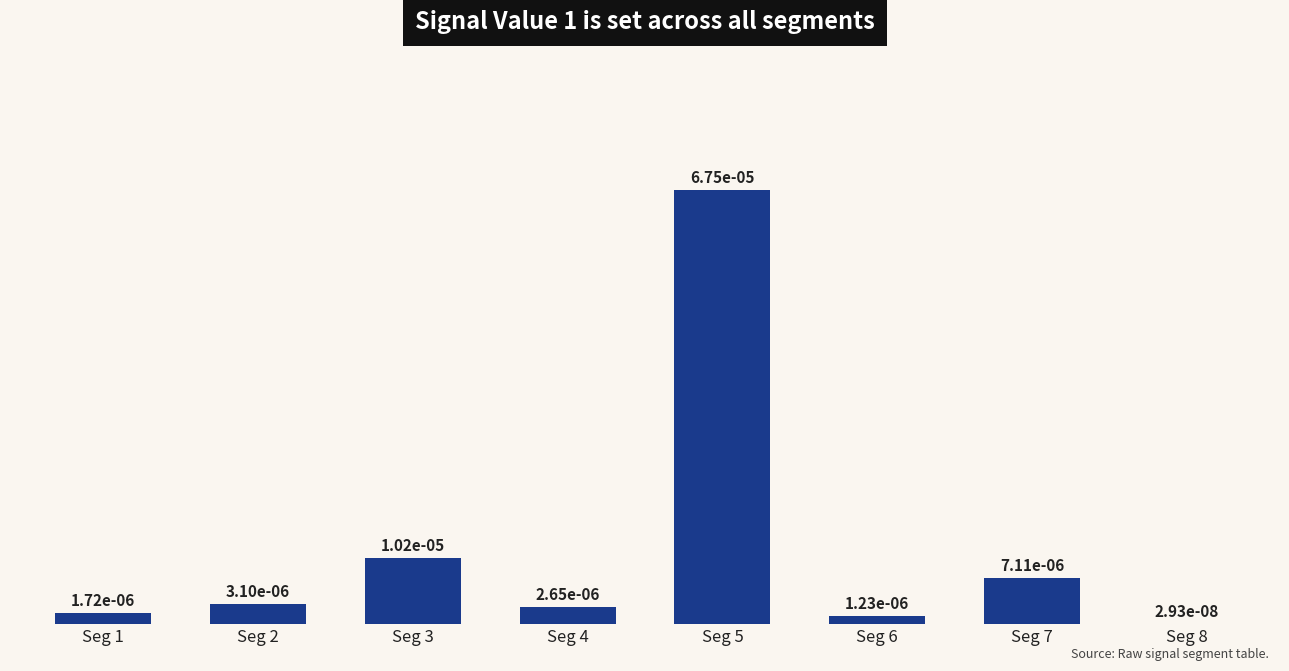

Are the bars horizontal?

No